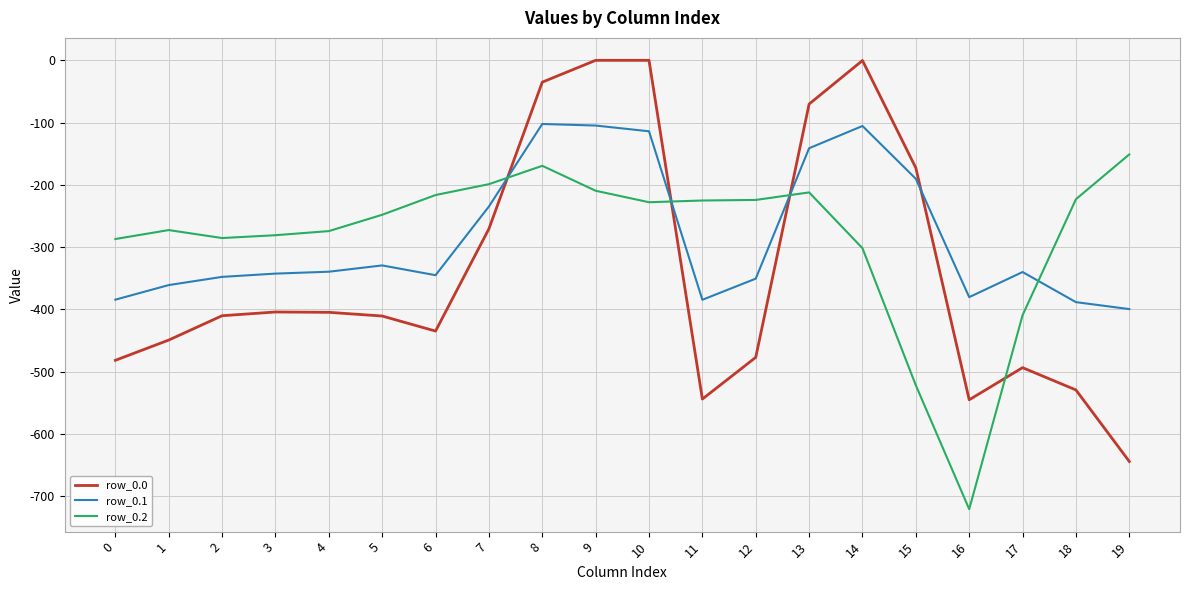

Is it true that row_0.2 equals -65.8 at 6?

False